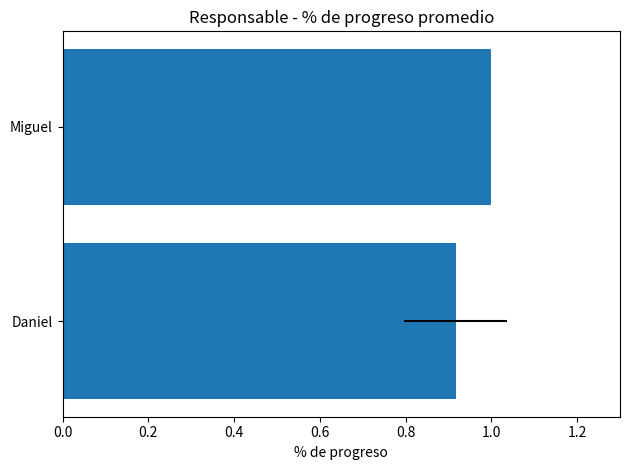

What is the minimum value shown in the chart?

0.9